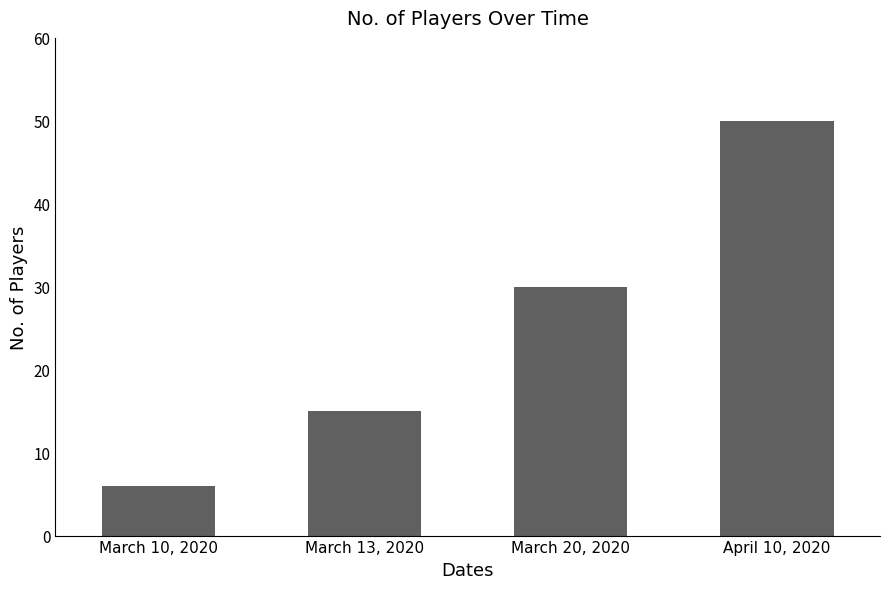

Are the bars grouped side by side (vs. stacked)?

No